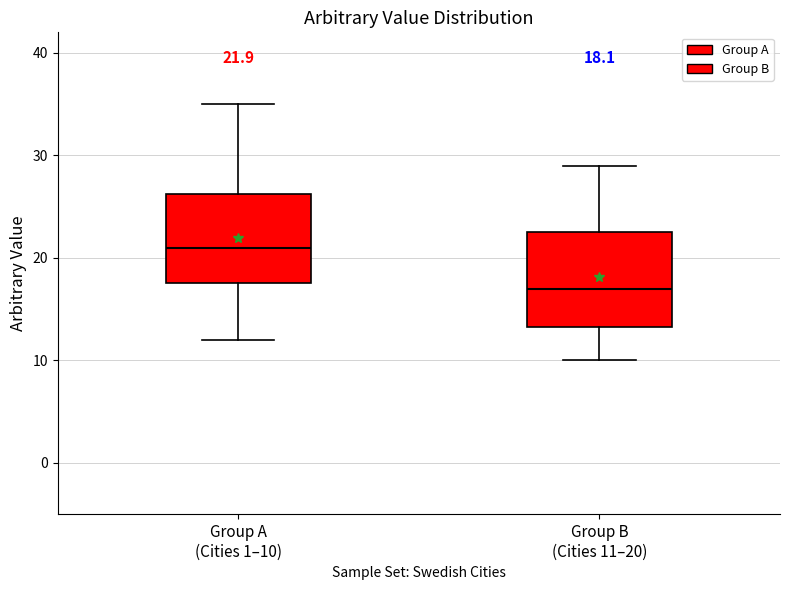

Which box's median line is the highest?

Group A (Cities 1–10)